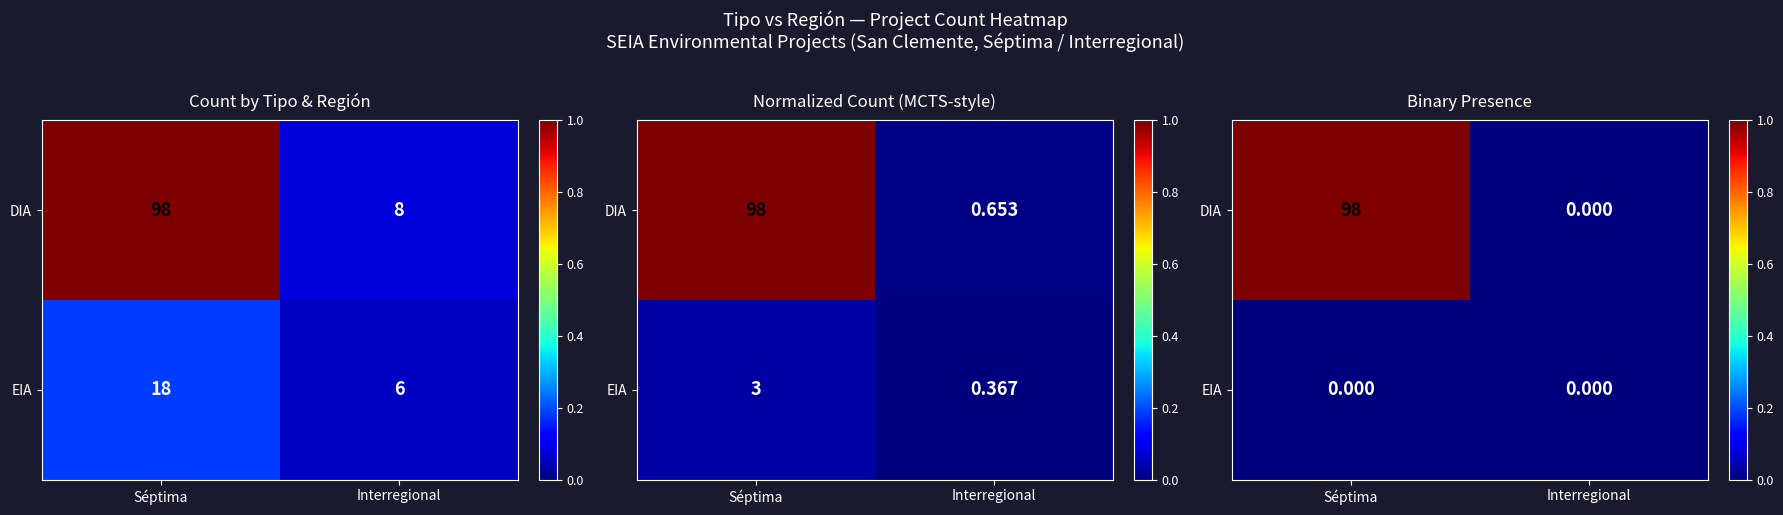

Where is DIA nearest to the value 0?

Interregional